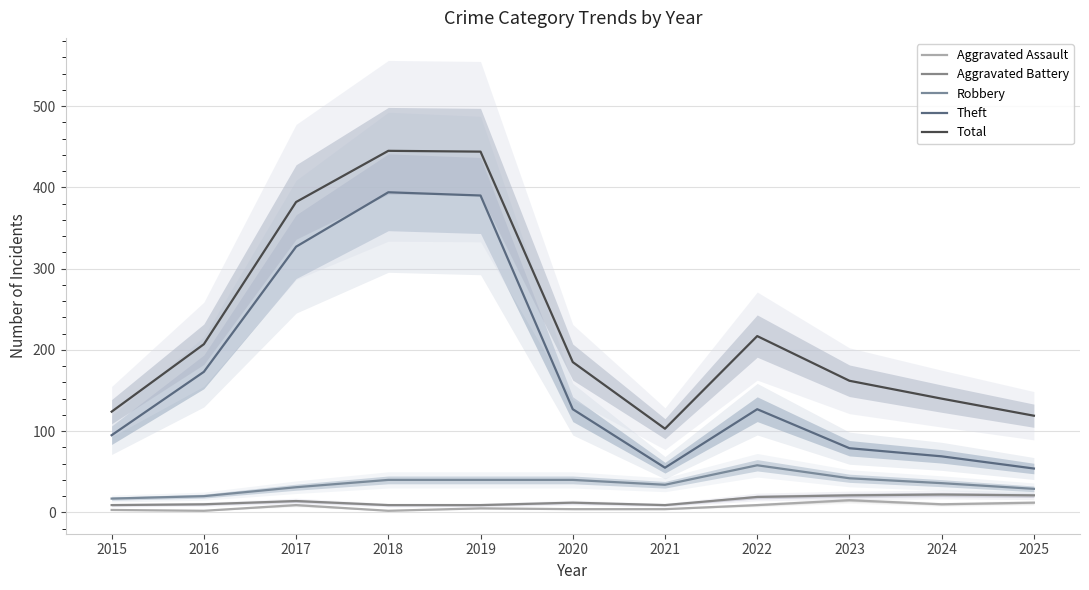

In Aggravated Battery, how many points are lower than both neighbors (excluding endpoints)?

1